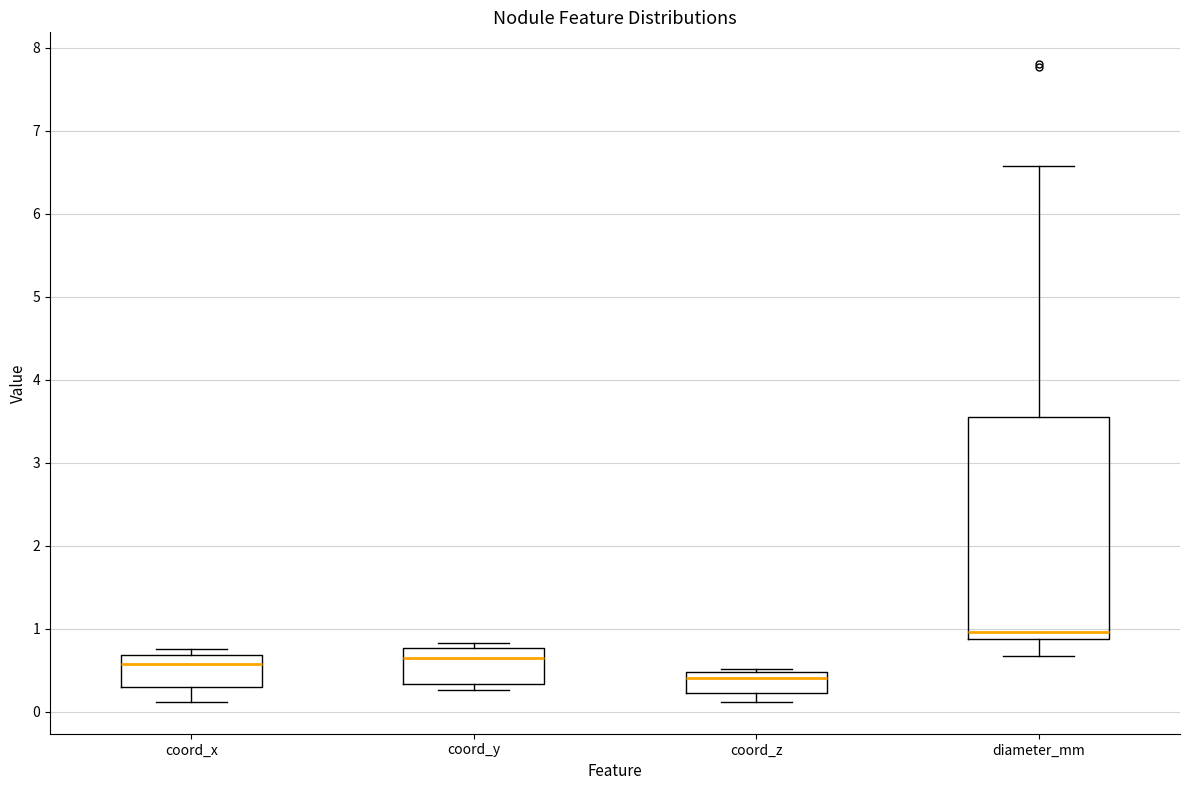

Where is the upper edge of the box for coord_y on the y-axis? The values are not printed on the chart, so give them approximately, as read against the axis.

0.8